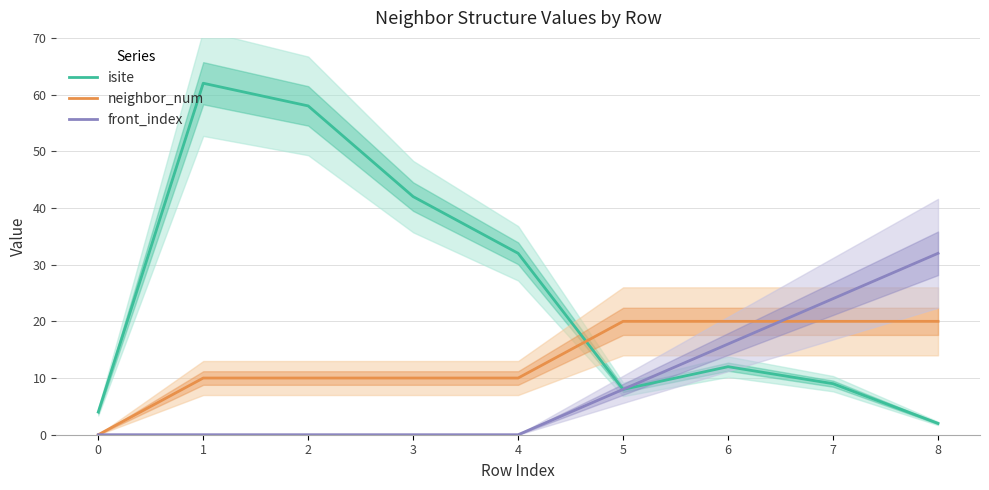

At how many categories does at least one series exceed 53?

2